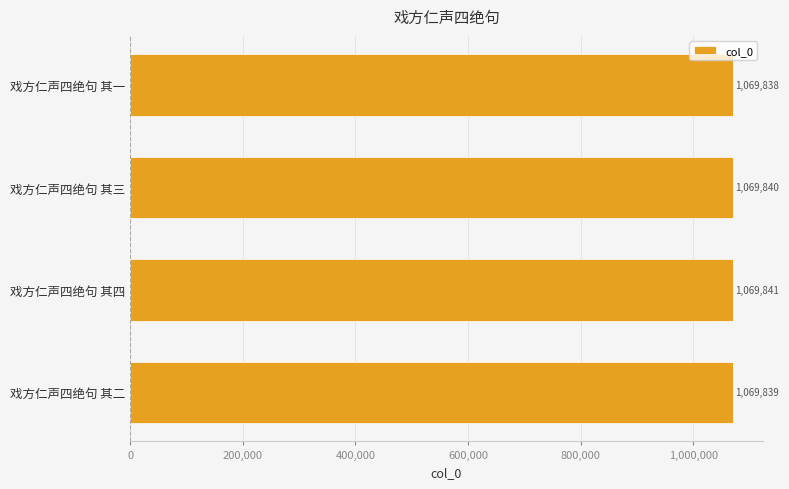

How many values are below 1069840?

2